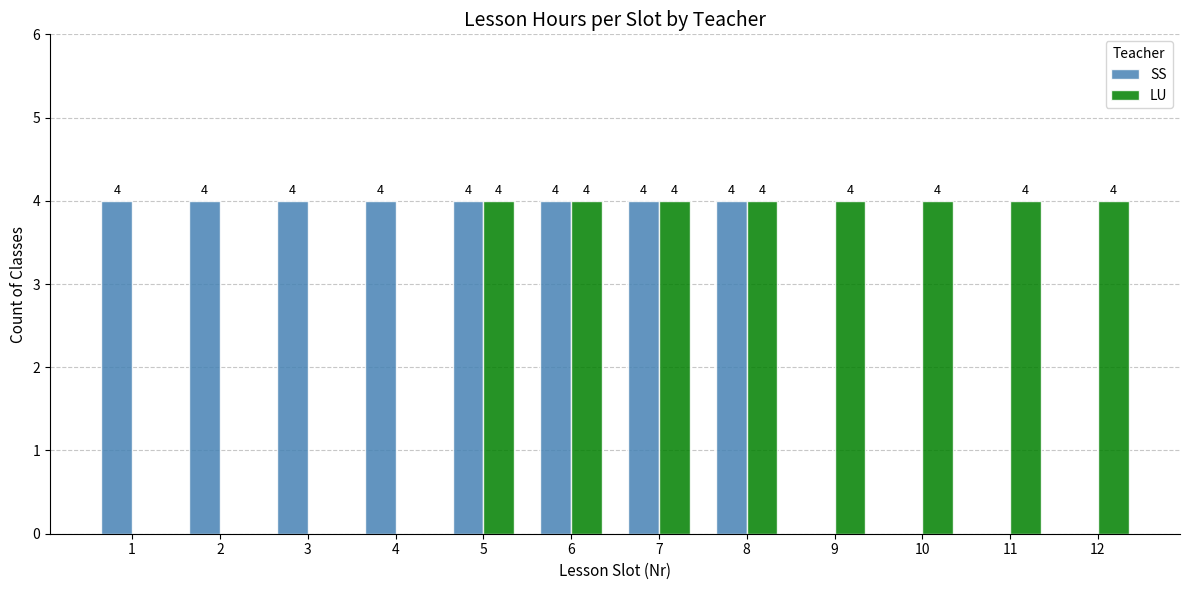

Are the bars grouped side by side (vs. stacked)?

Yes